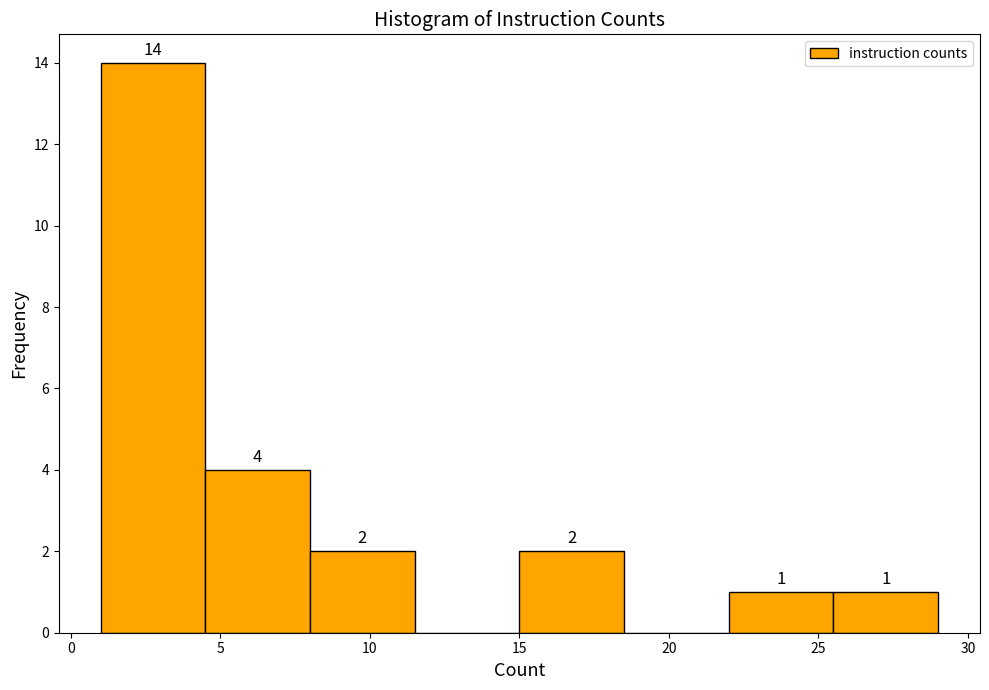

Which range on the x-axis has the tallest bar?

1.0 to 4.5